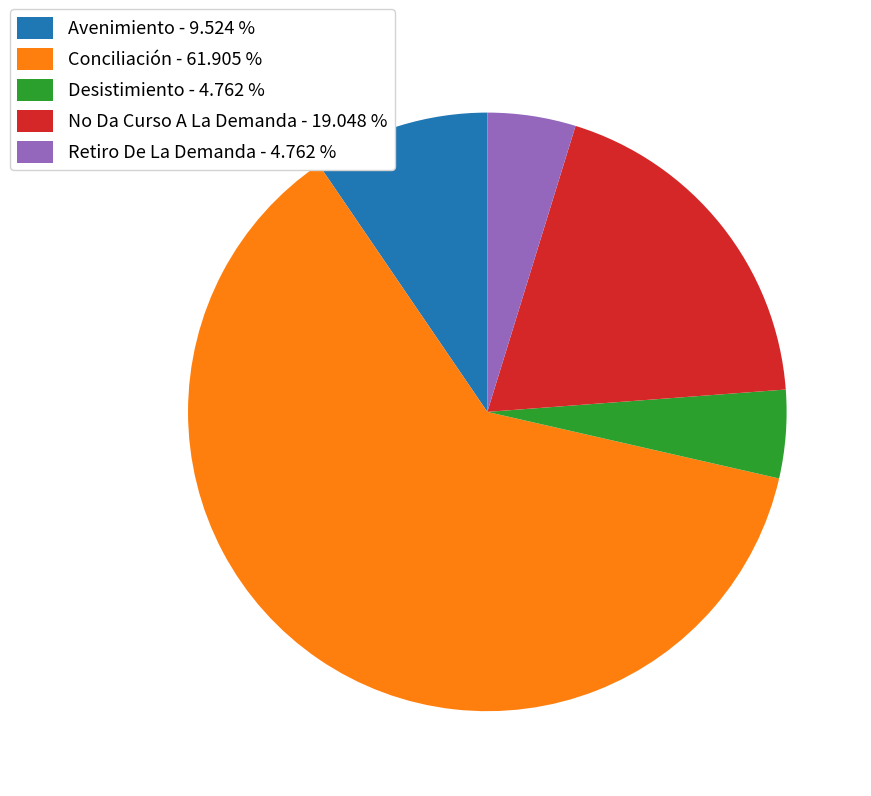

Combined, do Retiro De La Demanda - 4.762 % and Desistimiento - 4.762 % account for over 50%?

No